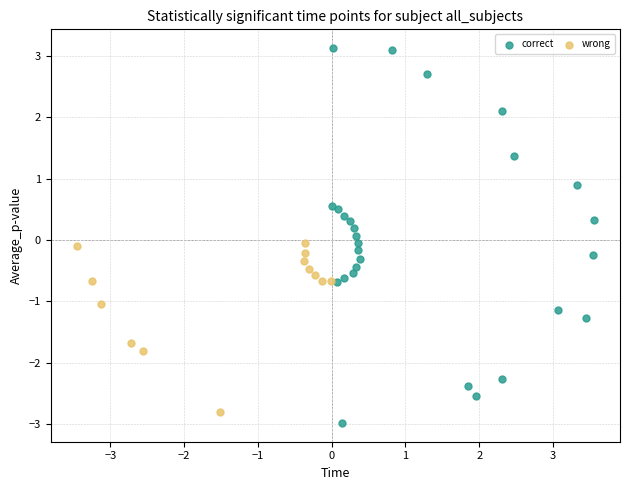

What are all the series names shown in the legend?

correct, wrong